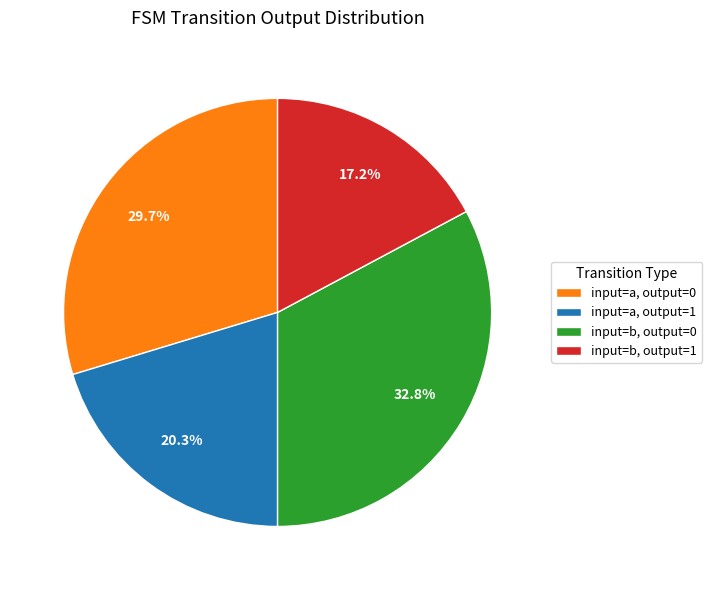

The input=b, output=1 slice represents 8% of the pie. True or false?

False